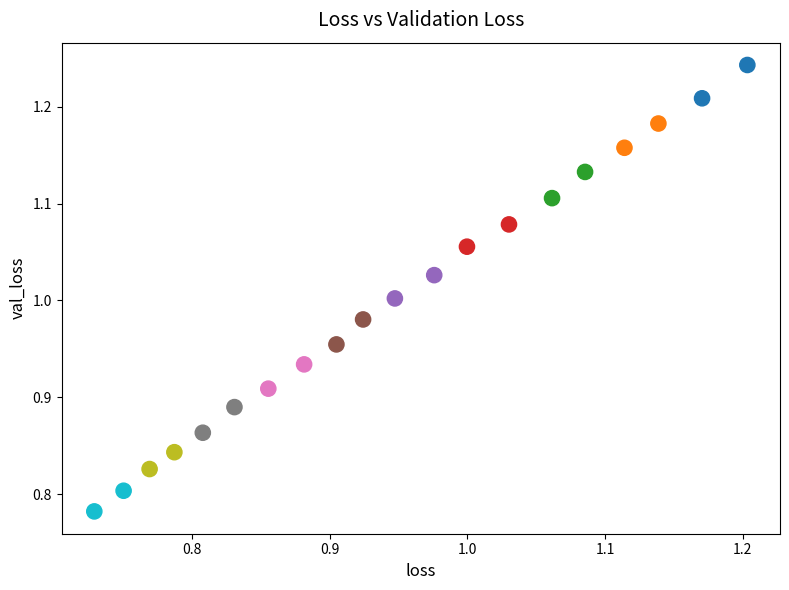

What is the range of Y values (max minus min)?

0.5